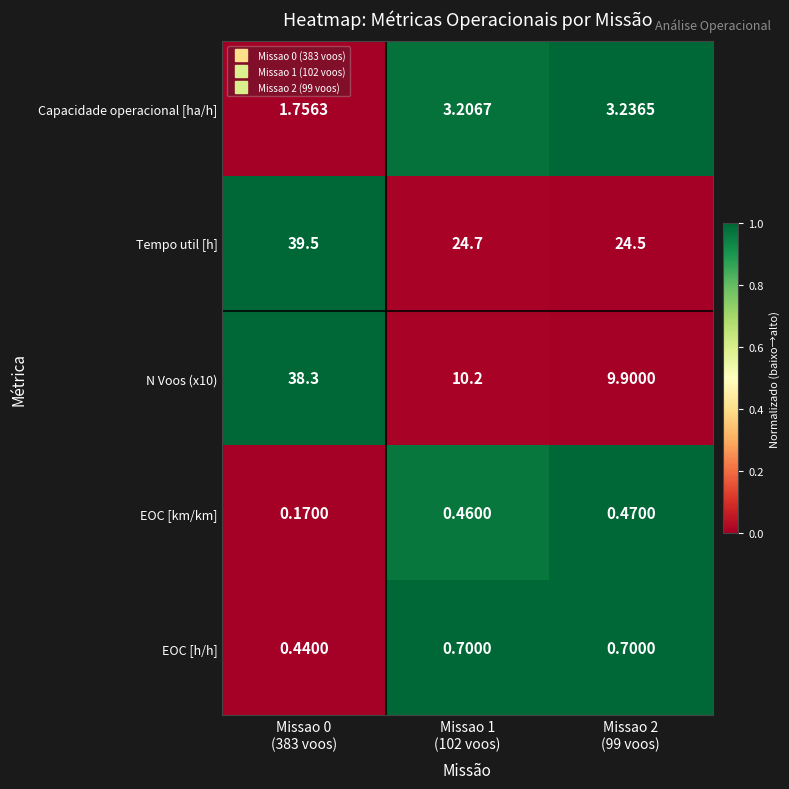

Which series has the largest total across all categories?

Tempo util [h]